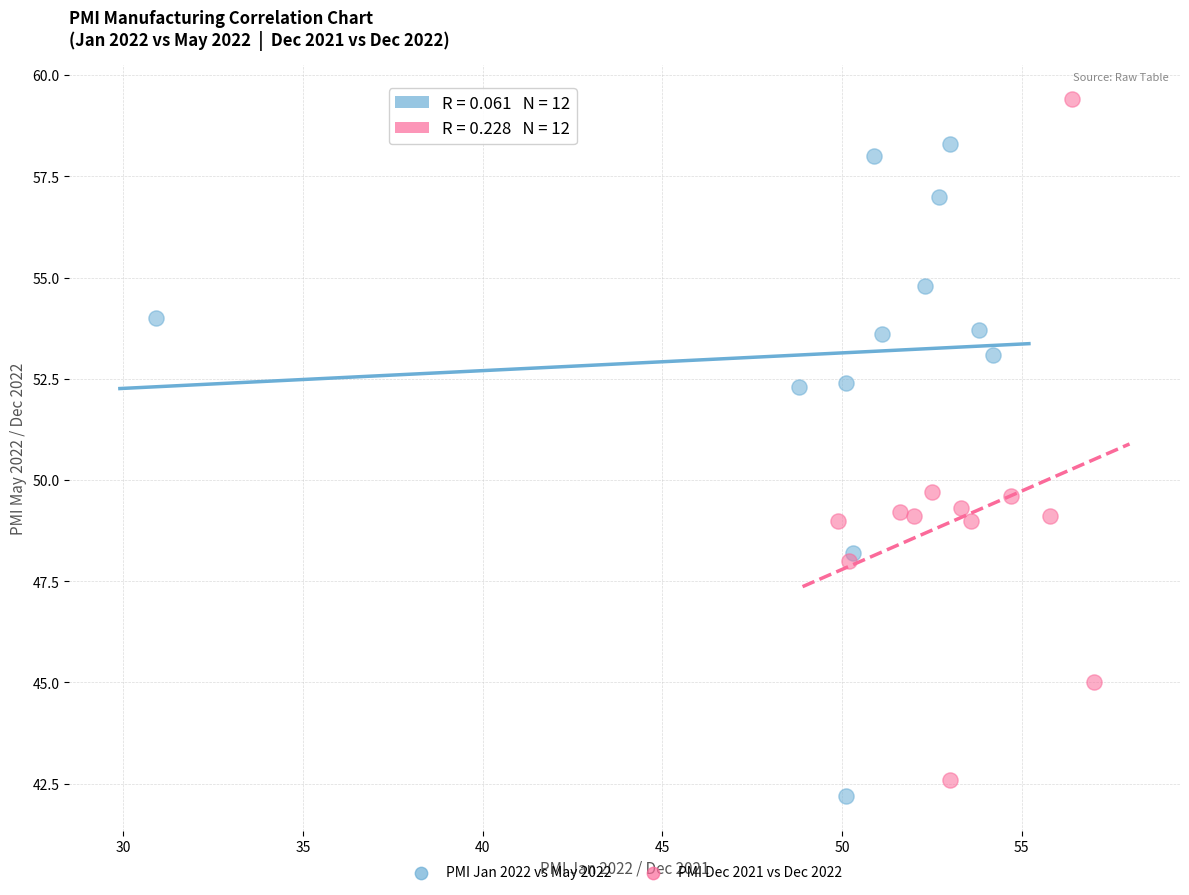

Which series reaches the maximum Y coordinate?

PMI Dec 2021 vs Dec 2022